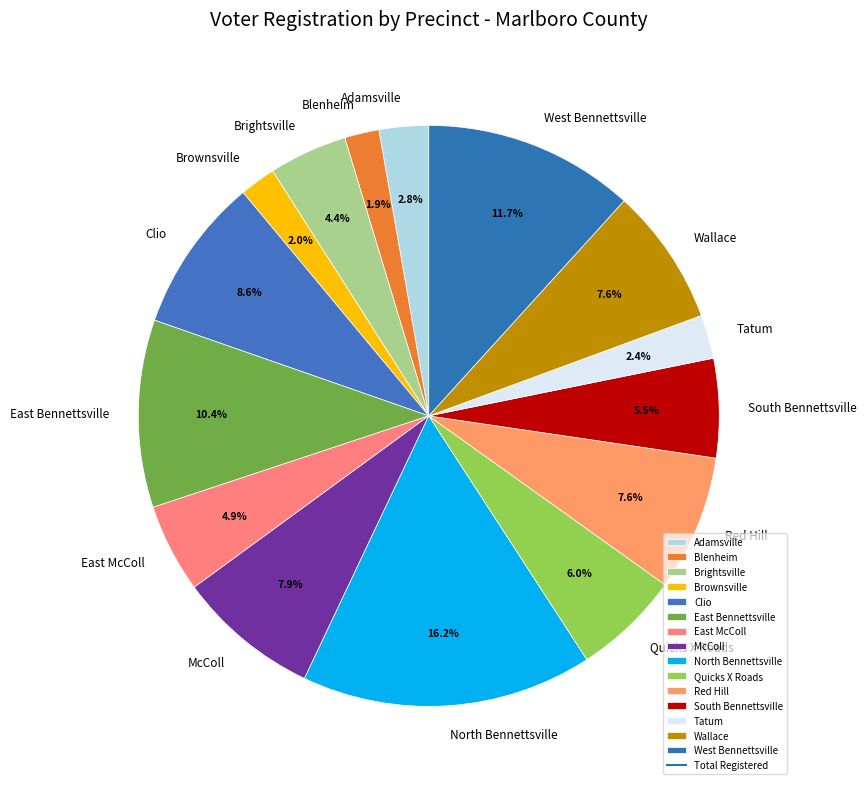

Which category has the biggest portion of the pie?

North Bennettsville